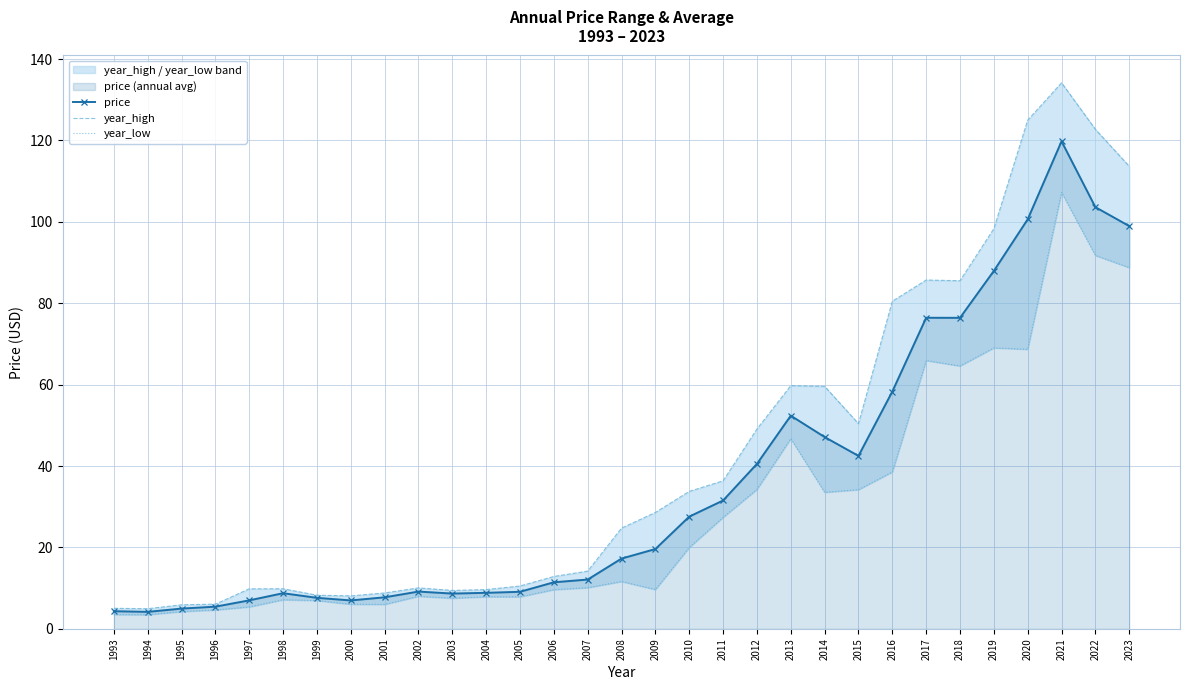

How many data points does each series have?

31